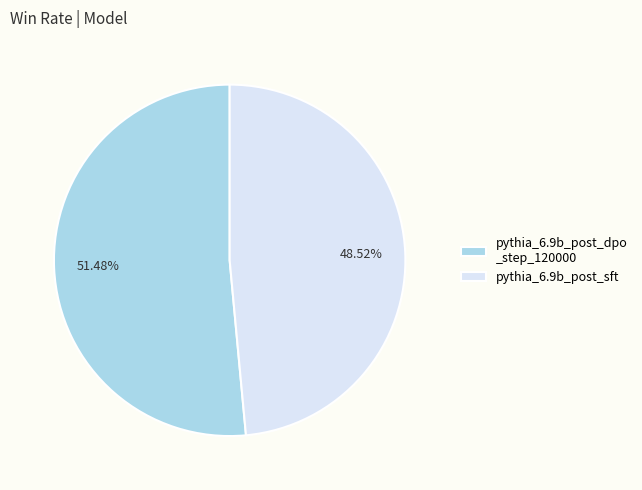

Which has a higher value, pythia_6.9b_post_sft or pythia_6.9b_post_dpo _step_120000?

pythia_6.9b_post_dpo _step_120000